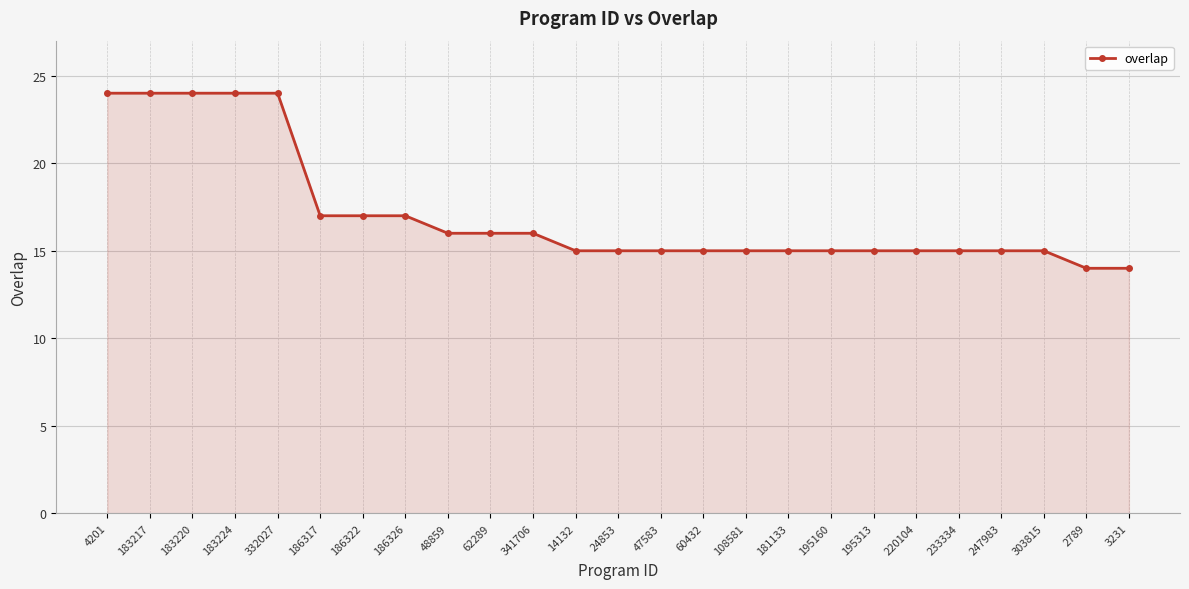

What is the label of the 3rd point from the left?

183220